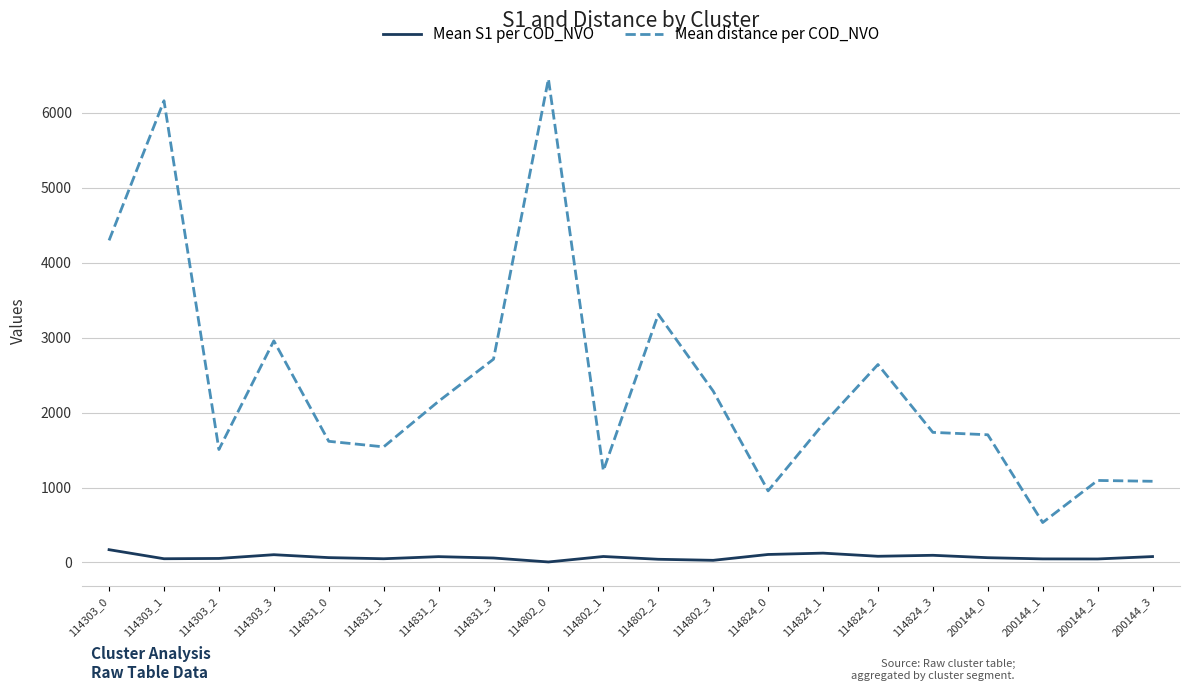

At which label is Mean distance per COD_NVO closest to 3493?

114802_2